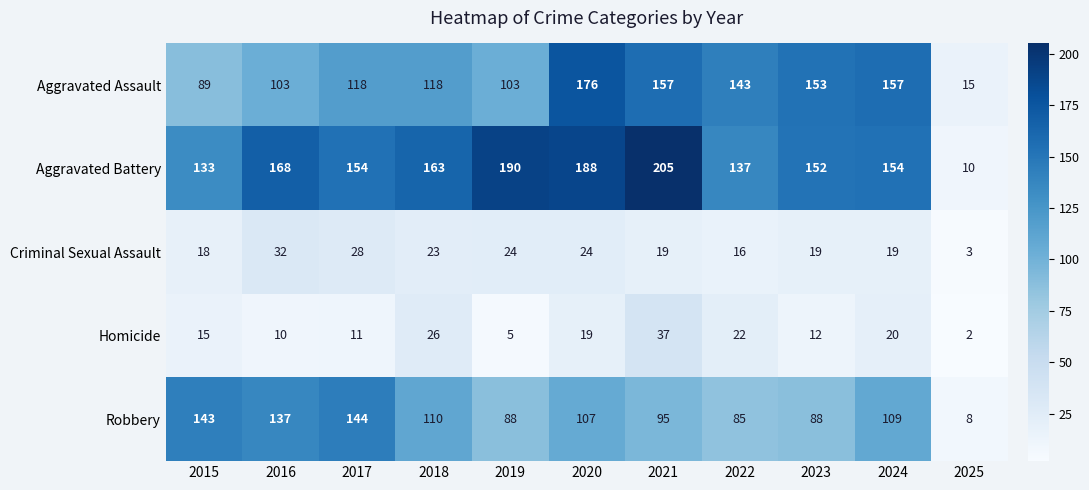

Which series has the widest spread of values?

Aggravated Battery